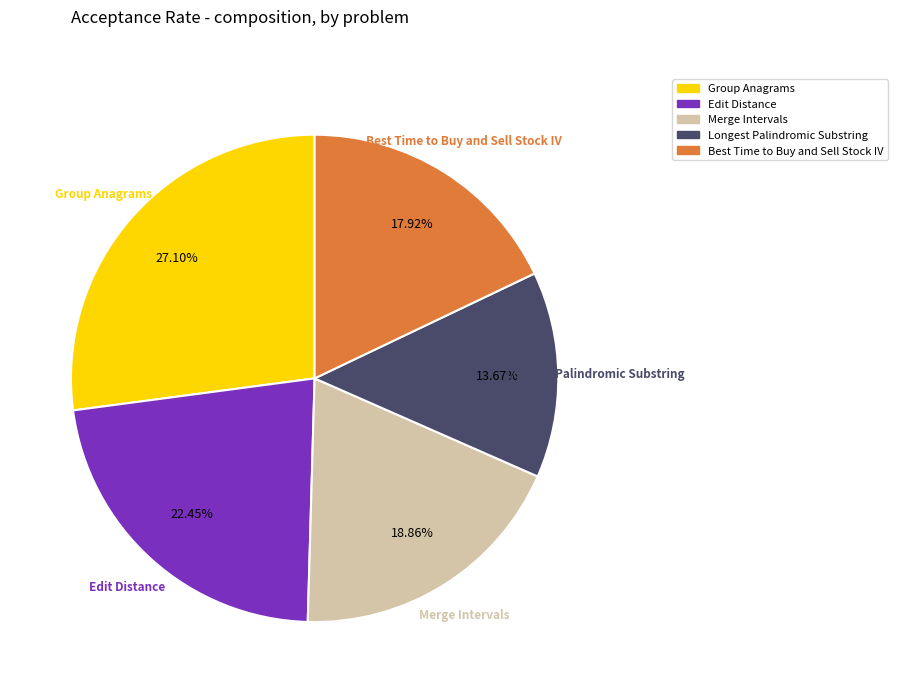

To the nearest percent, what portion does Group Anagrams represent?

27%